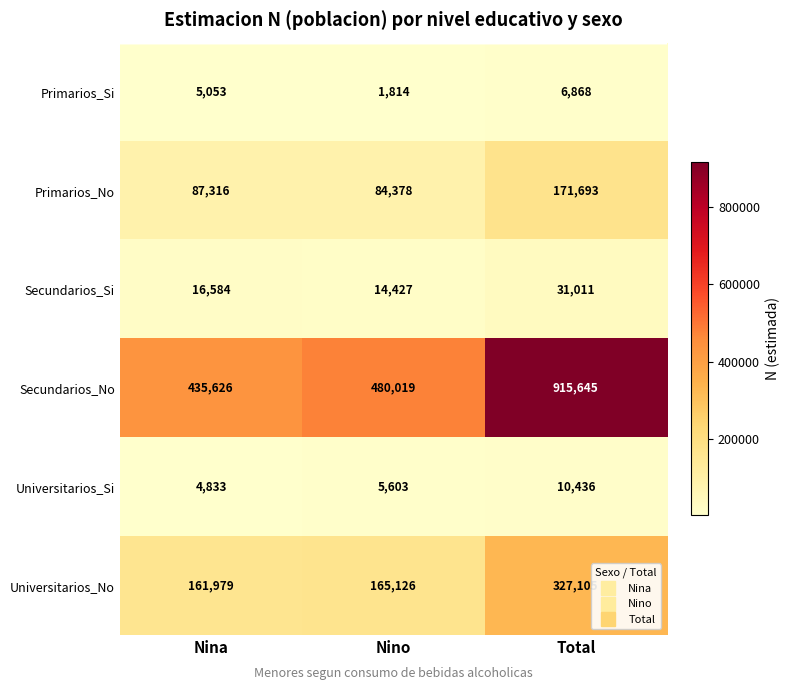

At which label is Primarios_No closest to 128035?

Nina